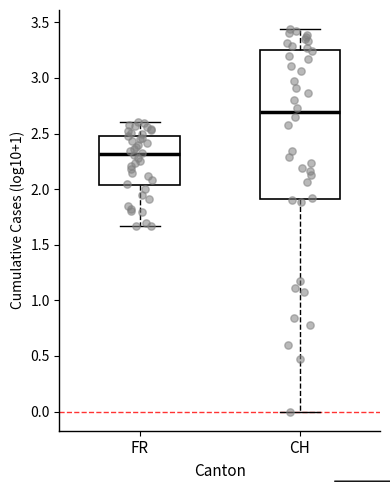

Comparing the boxes themselves (not the whiskers), which one is the tallest?

CH